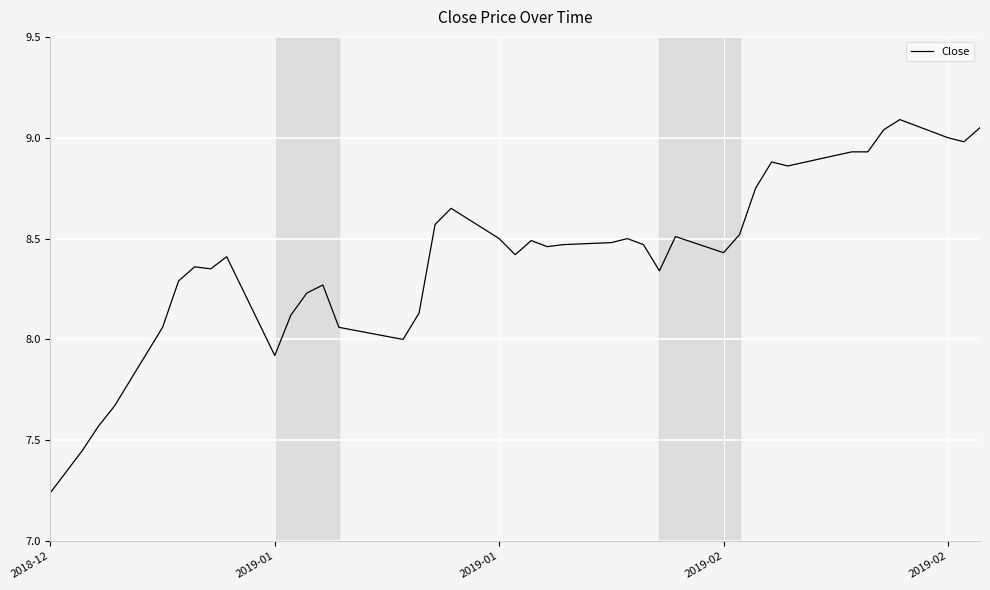

What is the difference between the maximum and minimum values?

1.9